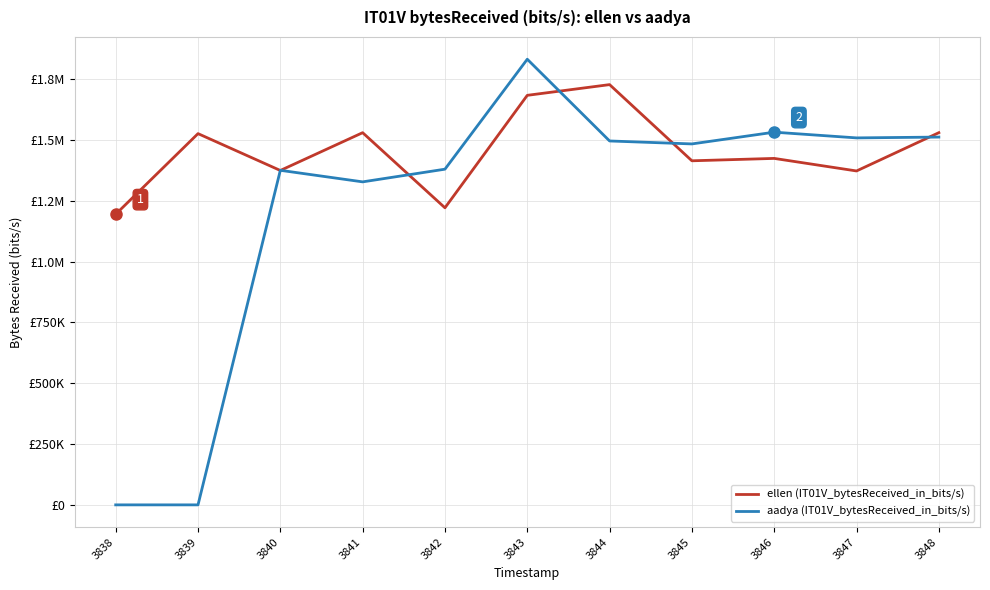

Does the chart have visible grid lines?

Yes